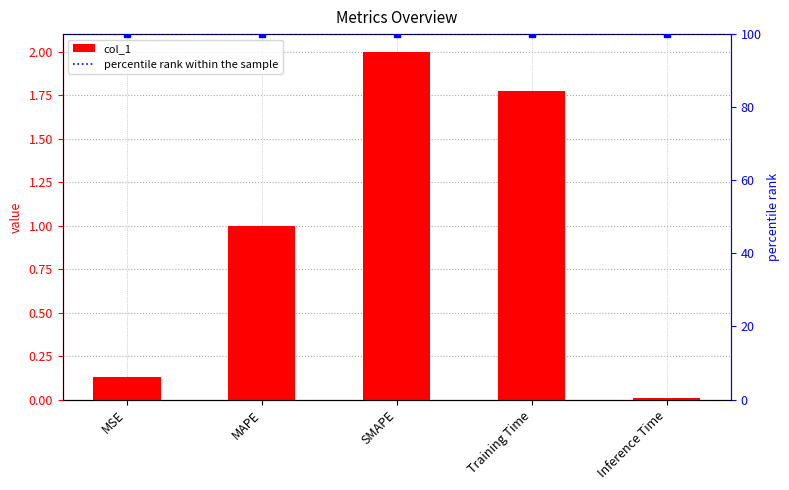

Rank the categories by value from highest to lowest.

SMAPE, Training Time, MAPE, MSE, Inference Time